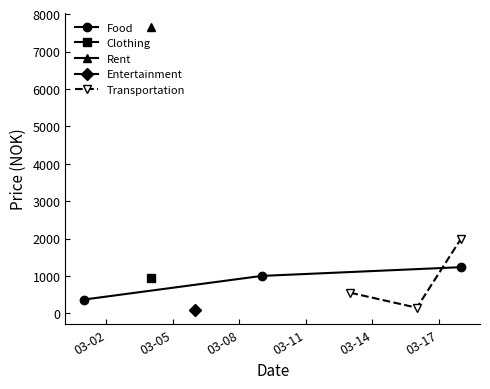

What is the sum of all Food values?

2603